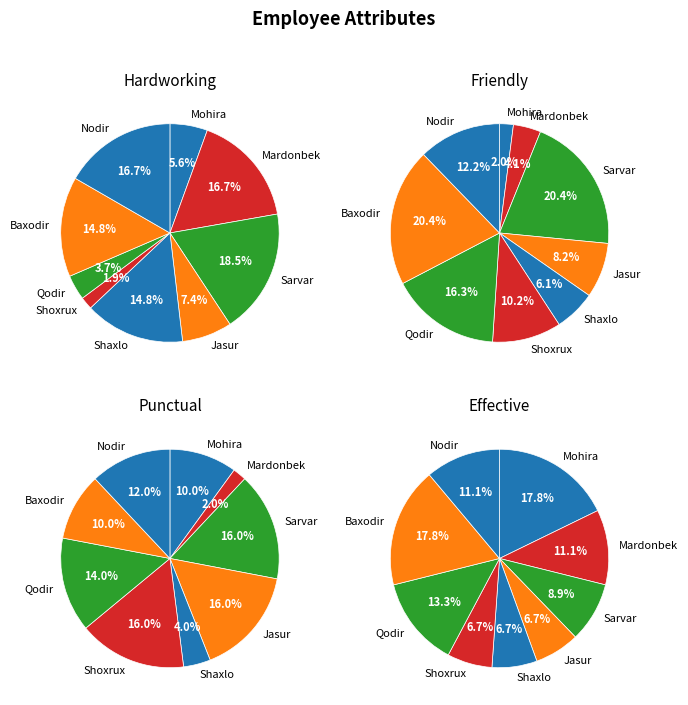

Is it true that Mohira is 10% of the pie?

True